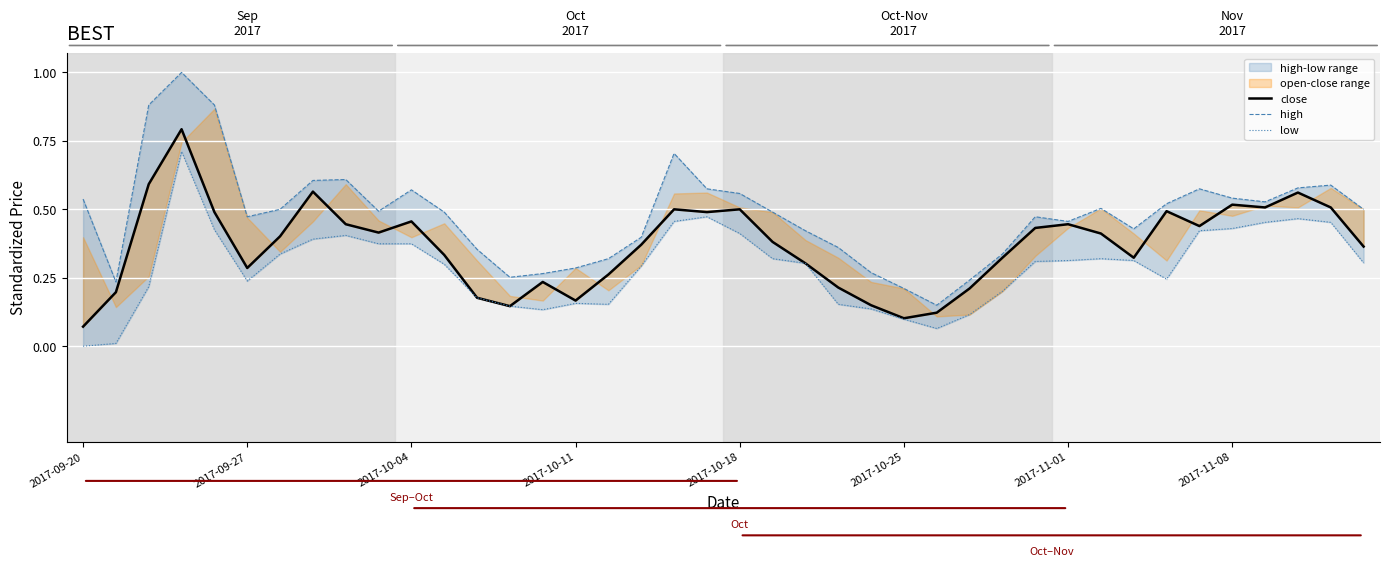

Rank the series at 28 from lowest to highest value.

low, close, high